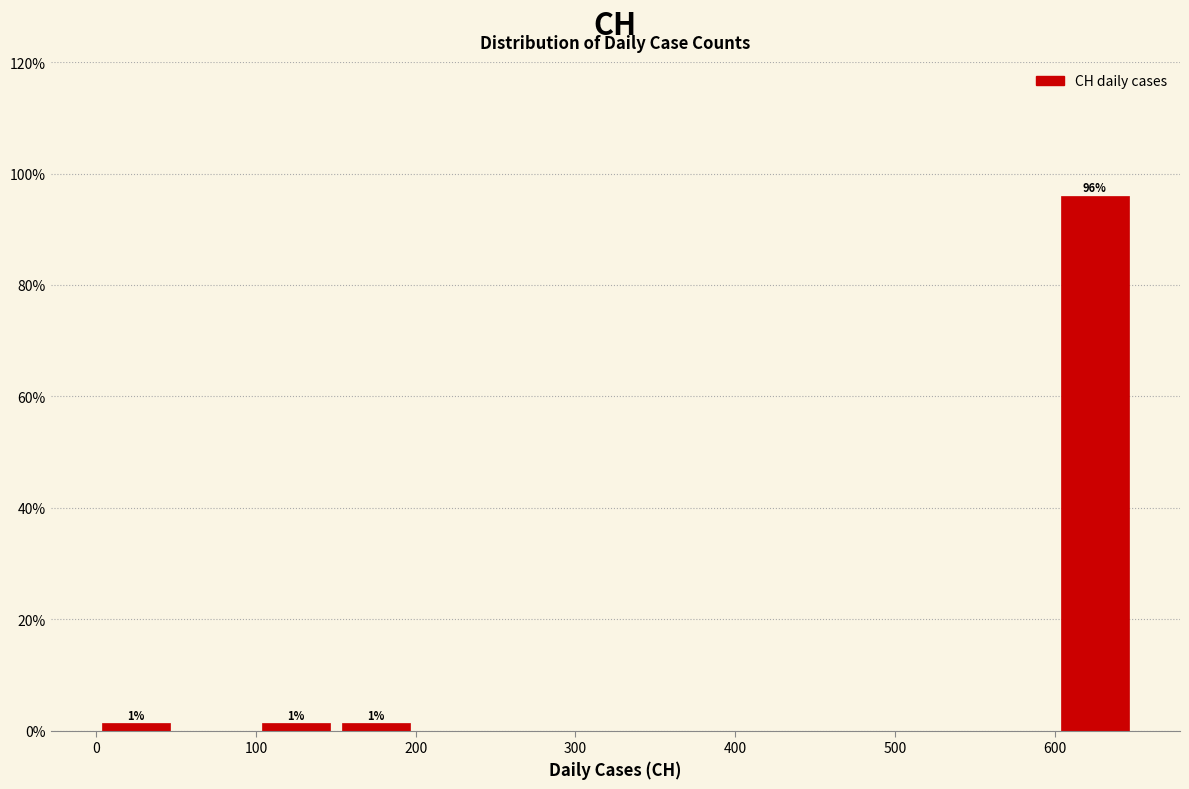

Which range on the x-axis has the tallest bar?

600 to 650